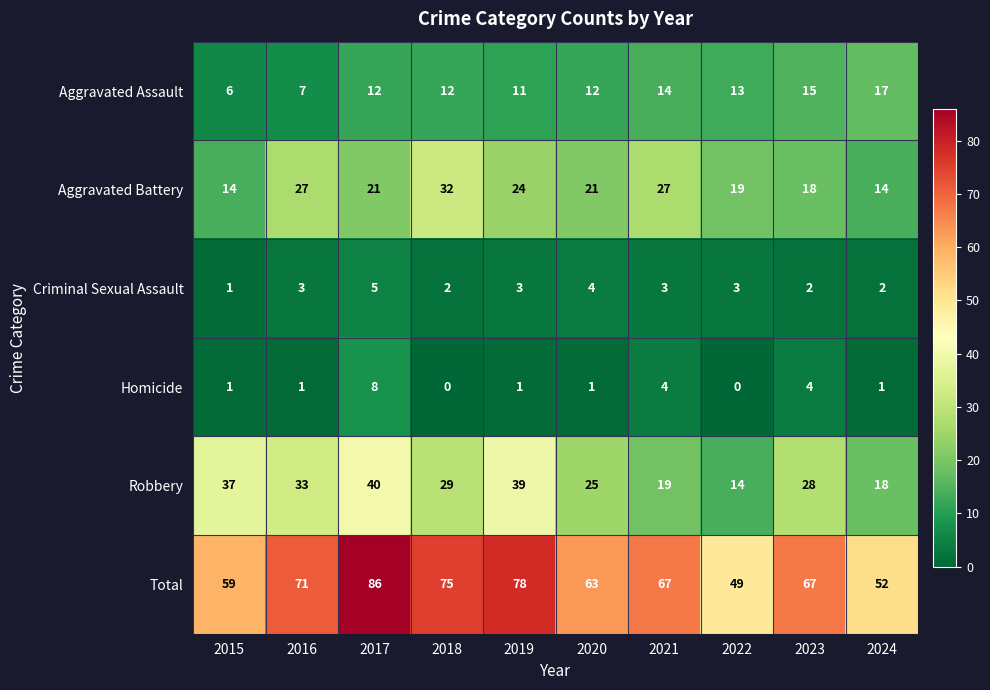

Rank the series by their maximum value, from lowest to highest.

Criminal Sexual Assault, Homicide, Aggravated Assault, Aggravated Battery, Robbery, Total